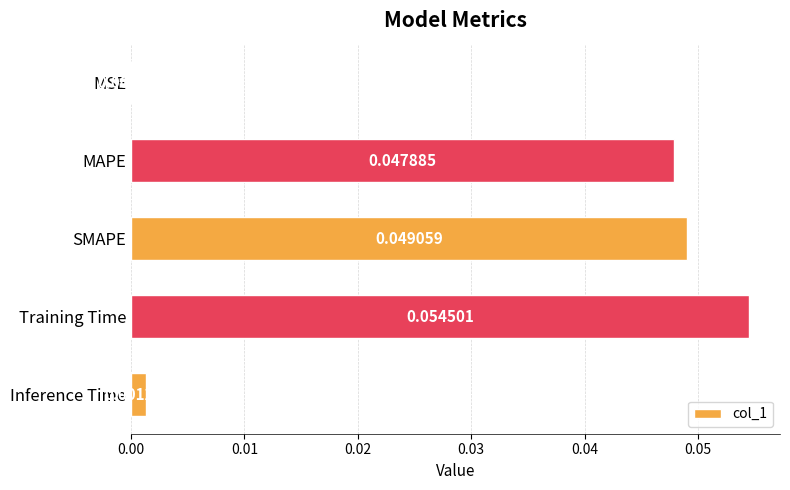

Which label corresponds to the largest value in the chart?

Training Time